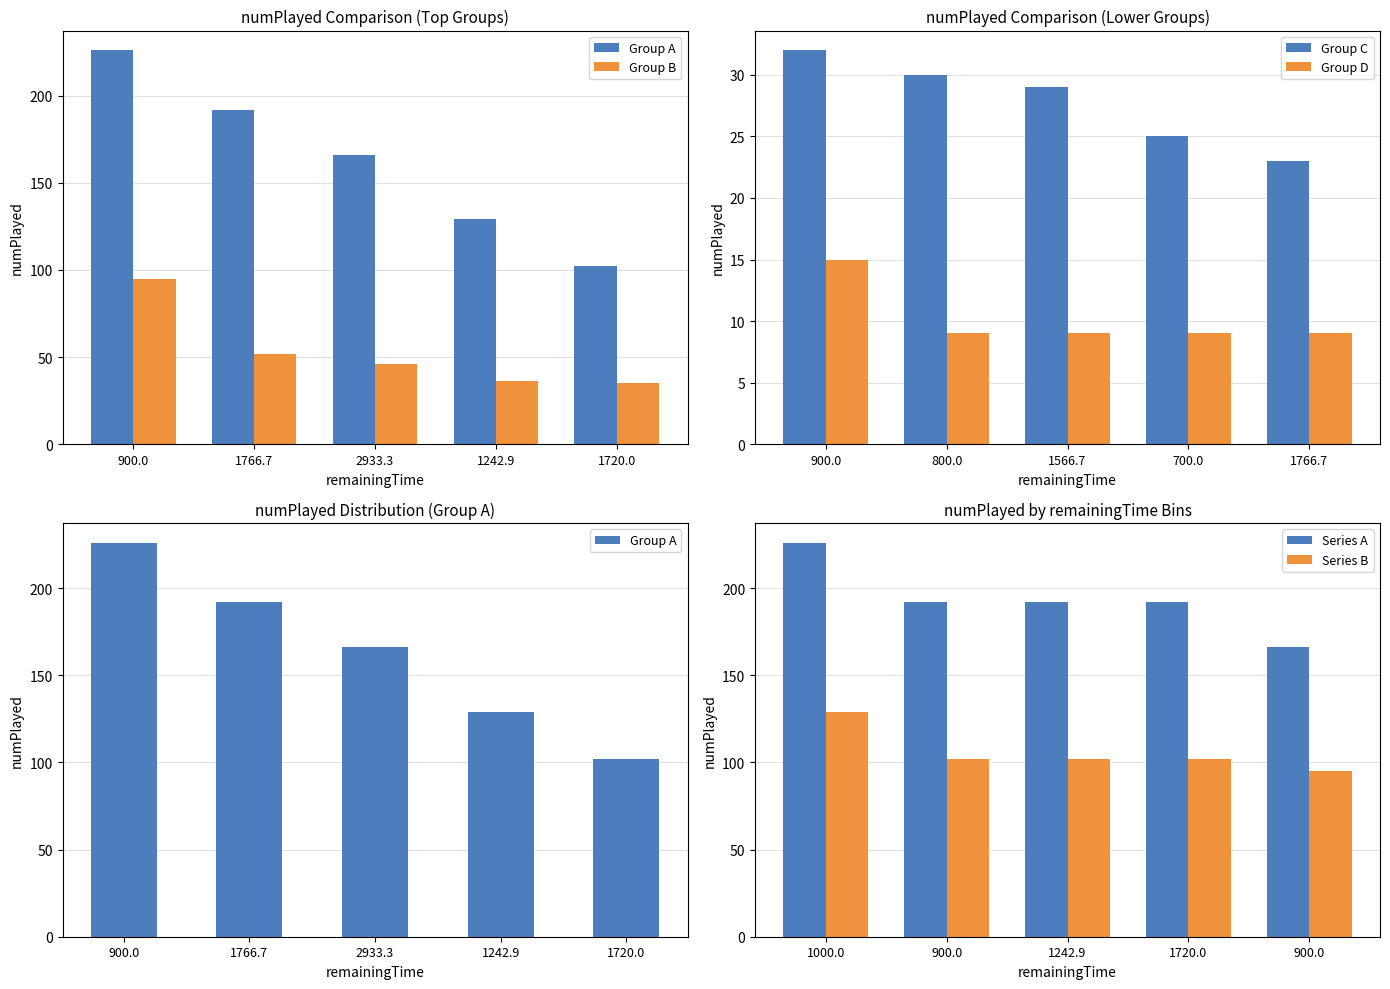

What is the lowest value of the Group D series?

9